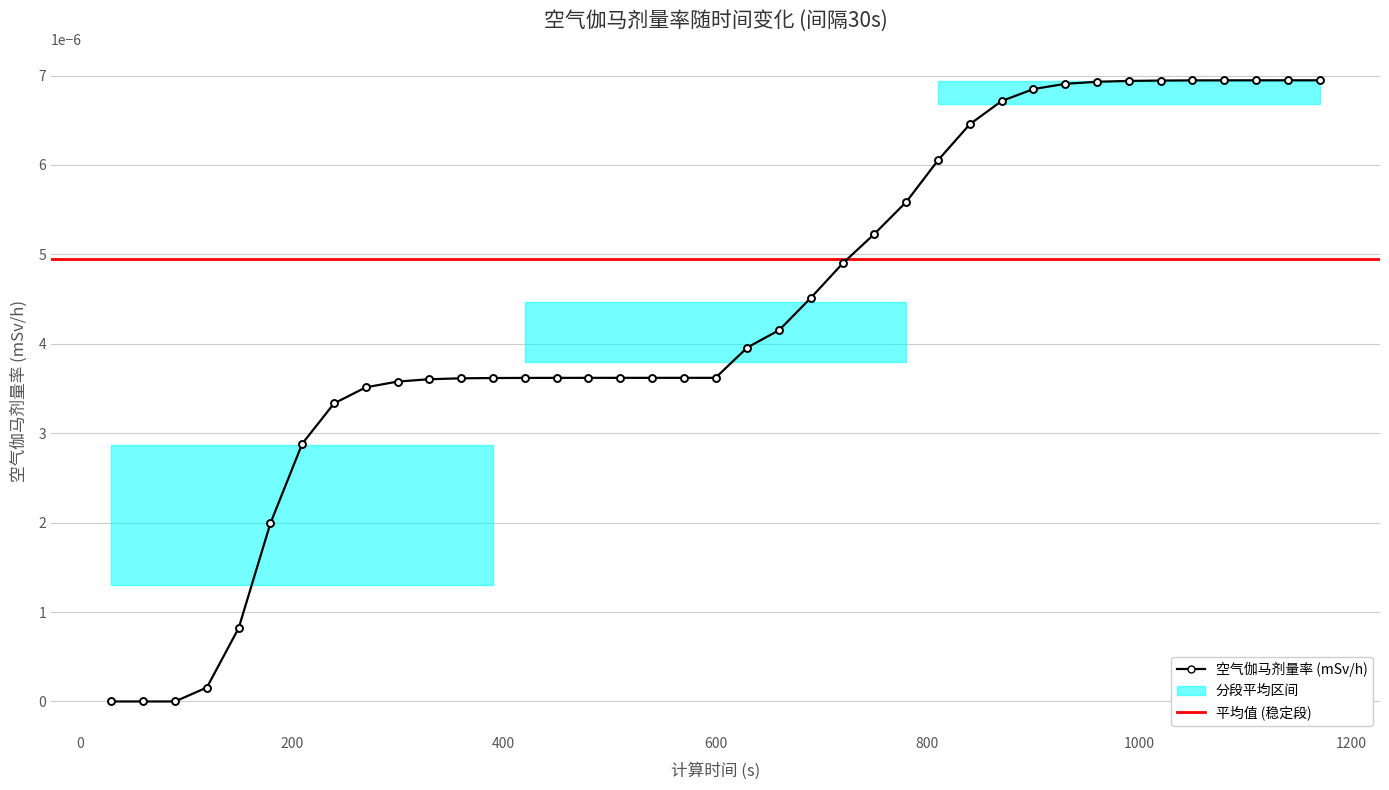

How many positive values are there?

36